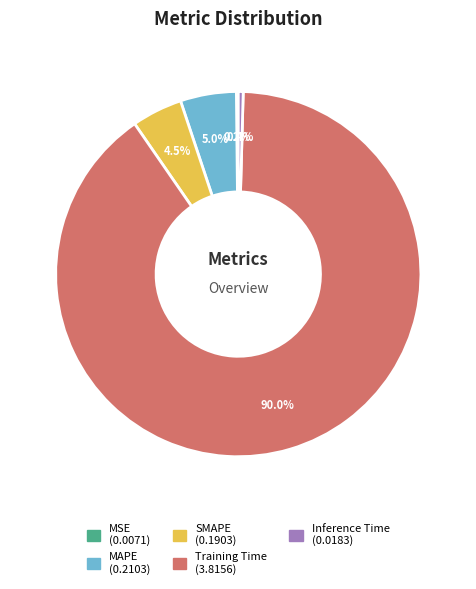

Combined, what portion of the pie is Training Time and MAPE?

94.9%